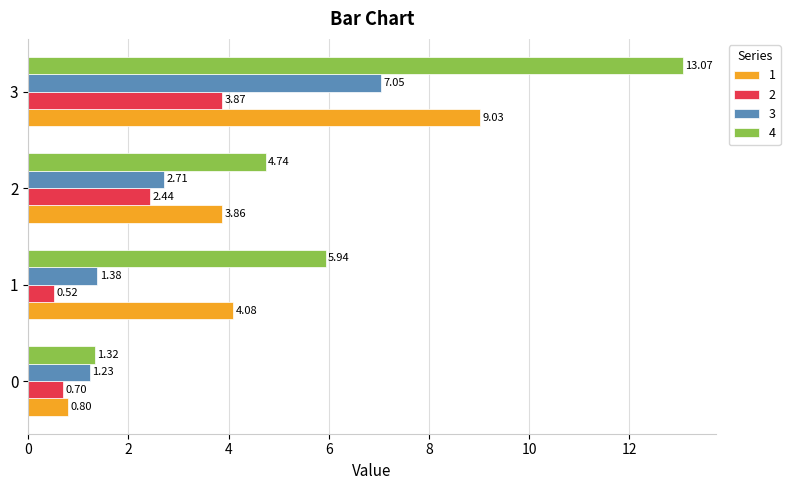

What is the total value across all series at 3?

33.0